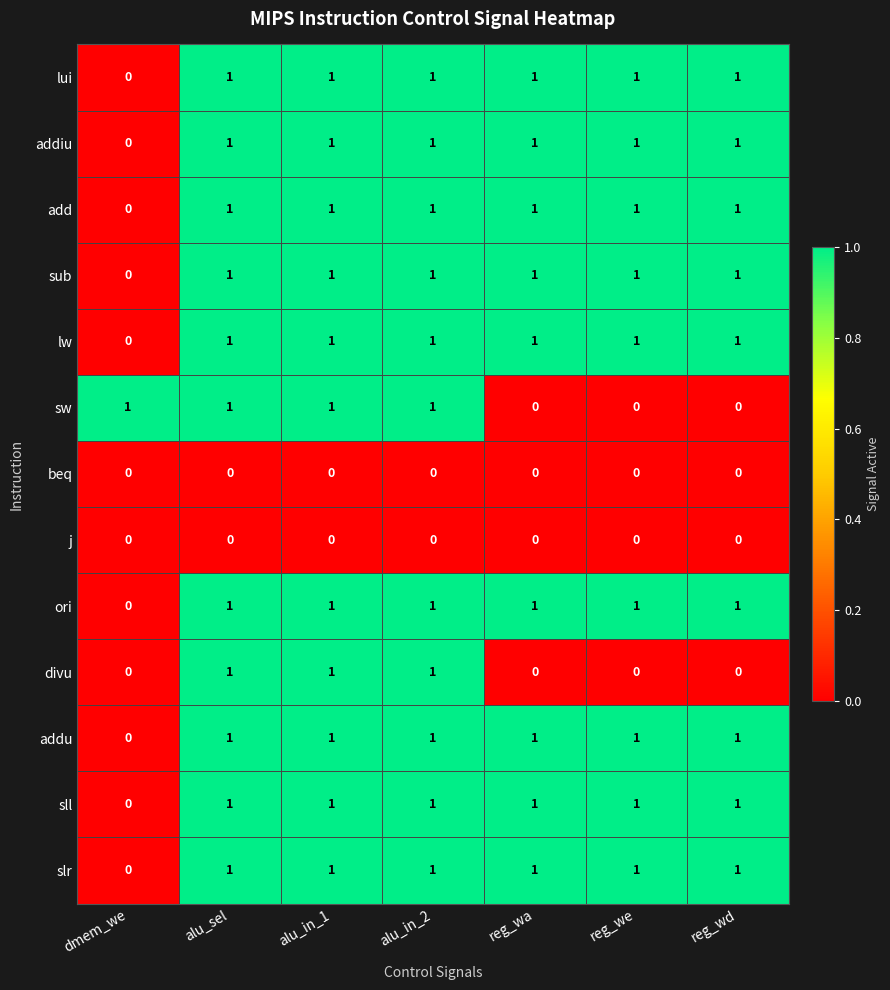

Is it true that divu equals 0 at reg_wd?

True